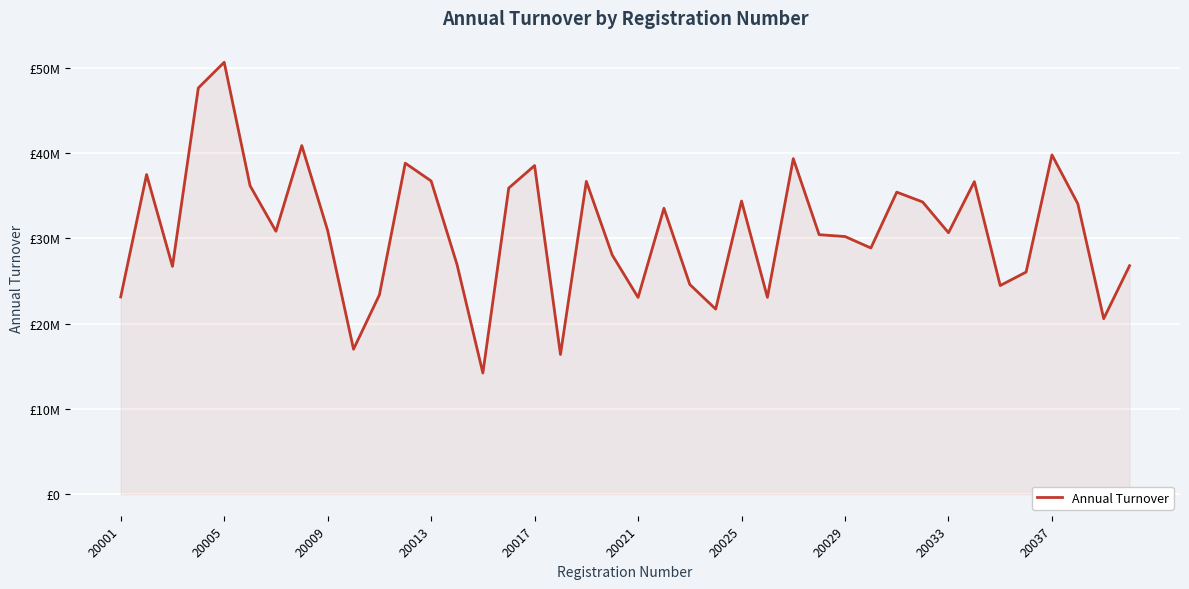

Does the chart have visible grid lines?

Yes